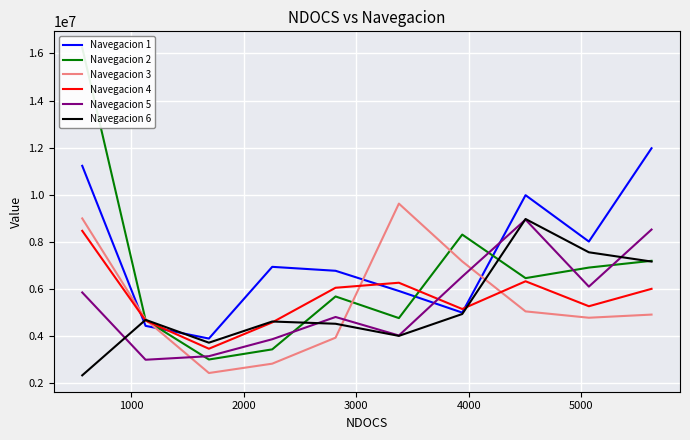

What is the total value across all series at 1000?

26059512